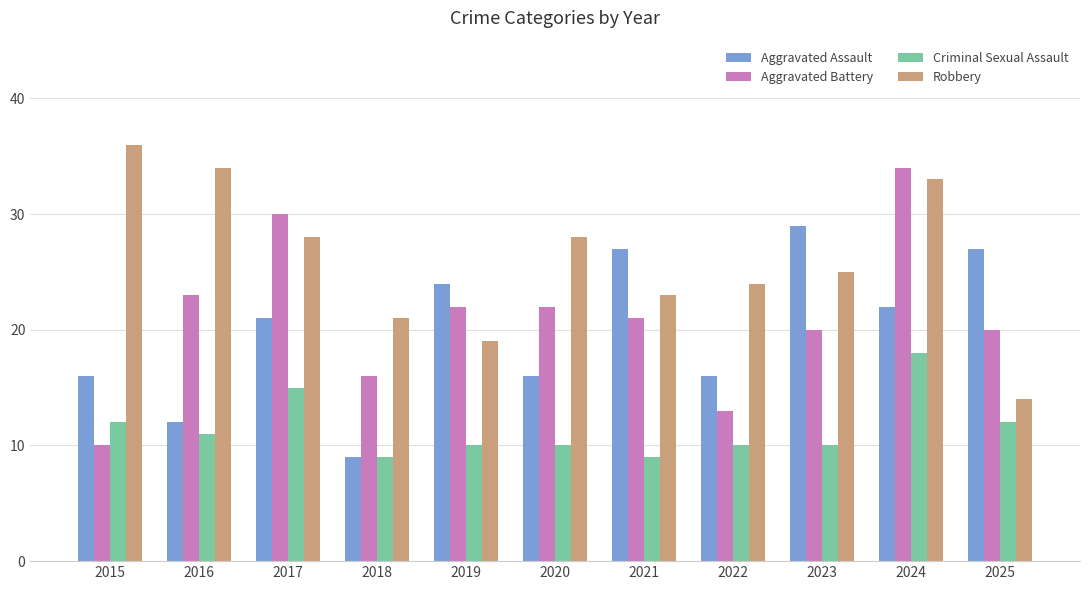

What is the total value across all series at 2023?

84